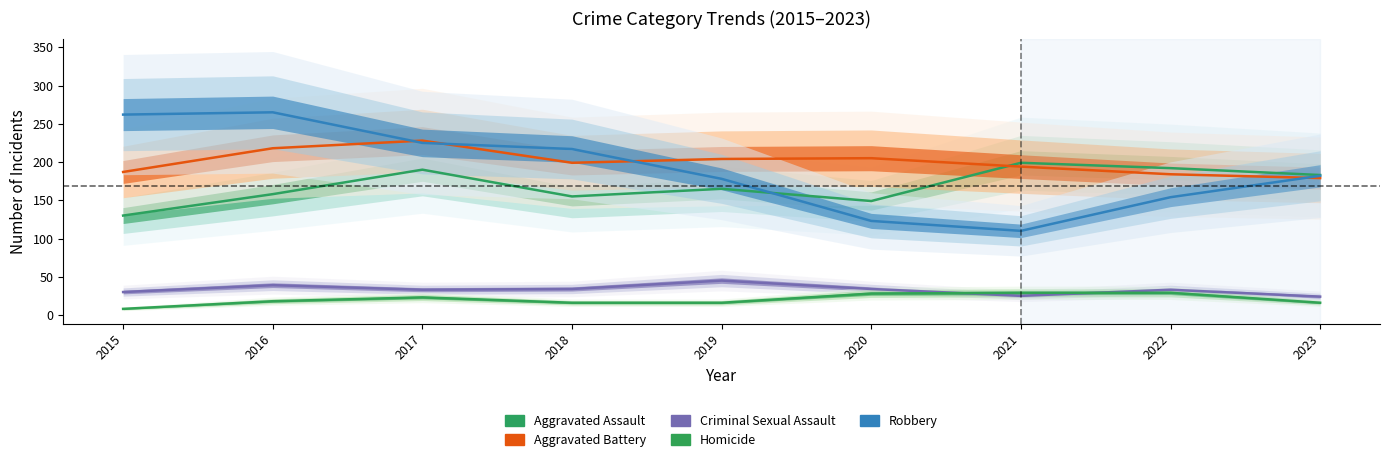

What is the value of the Aggravated Assault point at the 5th from the left?

165